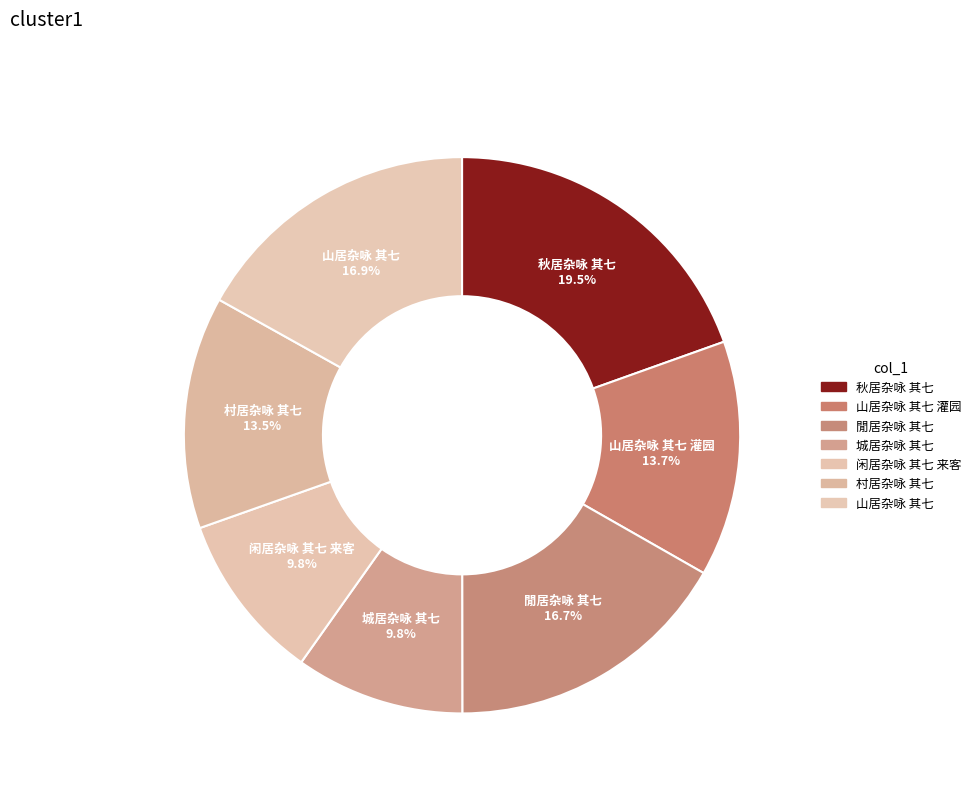

Does 山居杂咏 其七 account for over 50% of the chart?

No